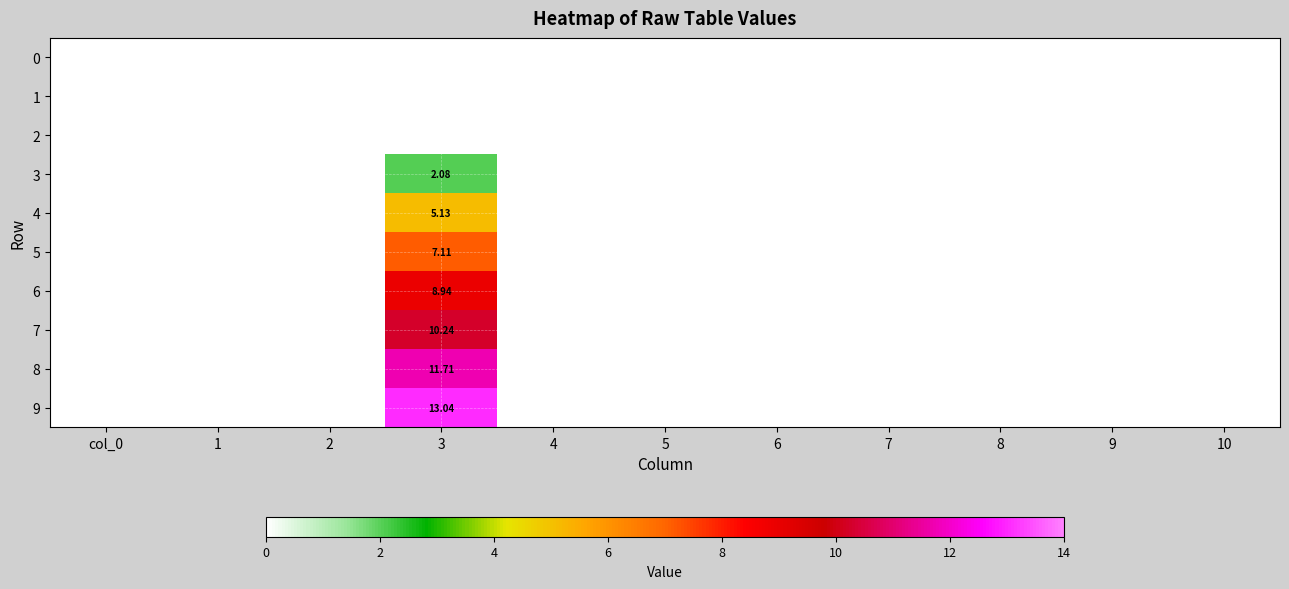

What is the maximum value shown in the chart?

13.0